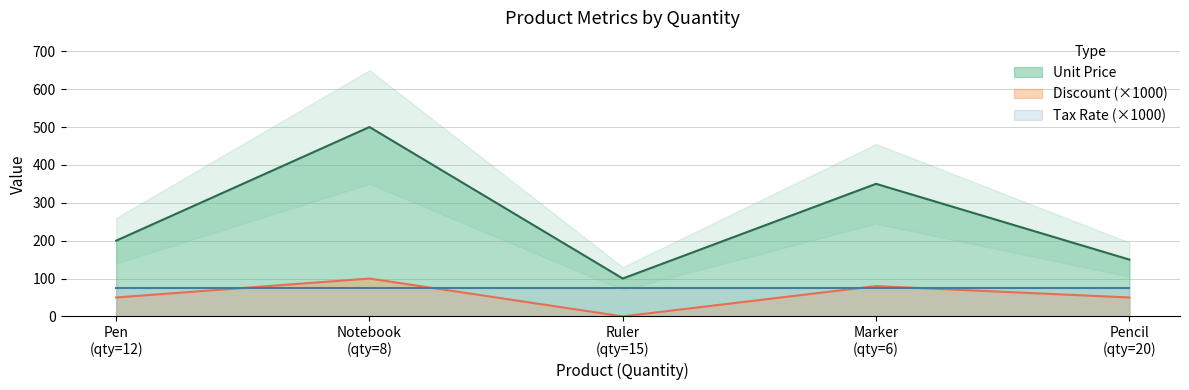

Which series has the largest total across all categories?

Unit Price